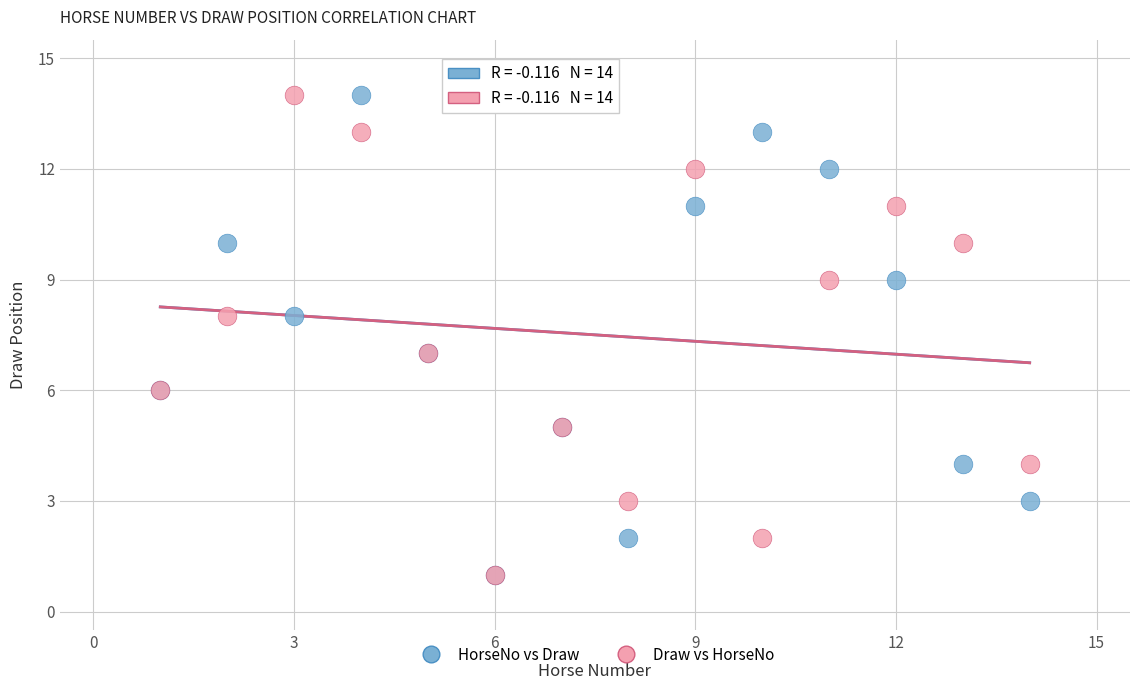

What are all the series names shown in the legend?

HorseNo vs Draw, Draw vs HorseNo